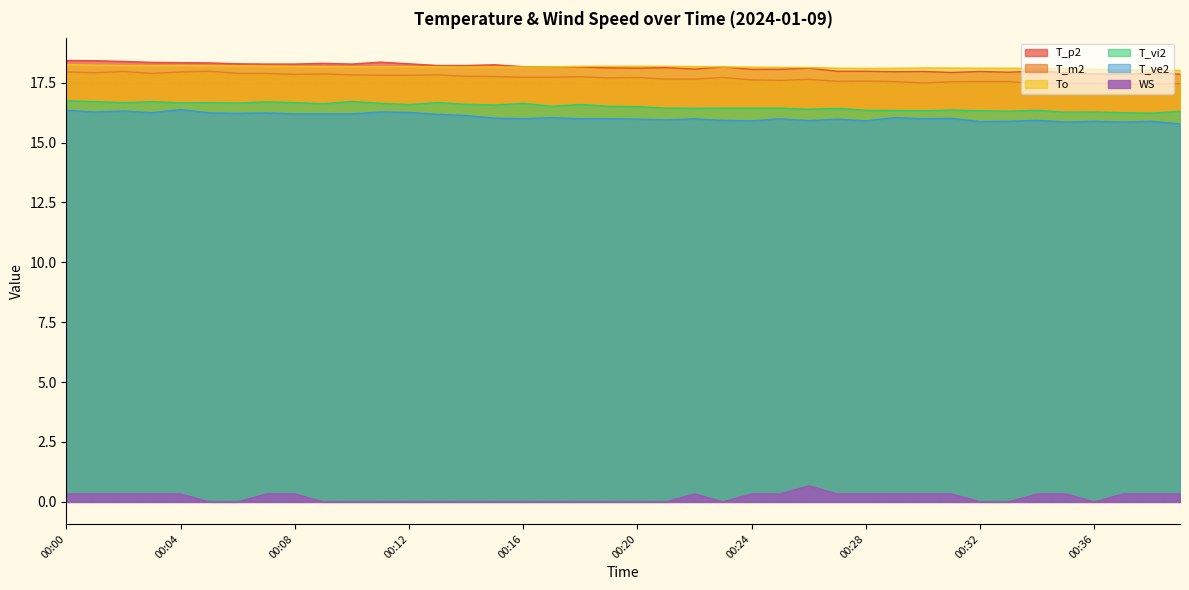

What is the difference between the second highest and minimum values in the T_ve2 series?

0.6